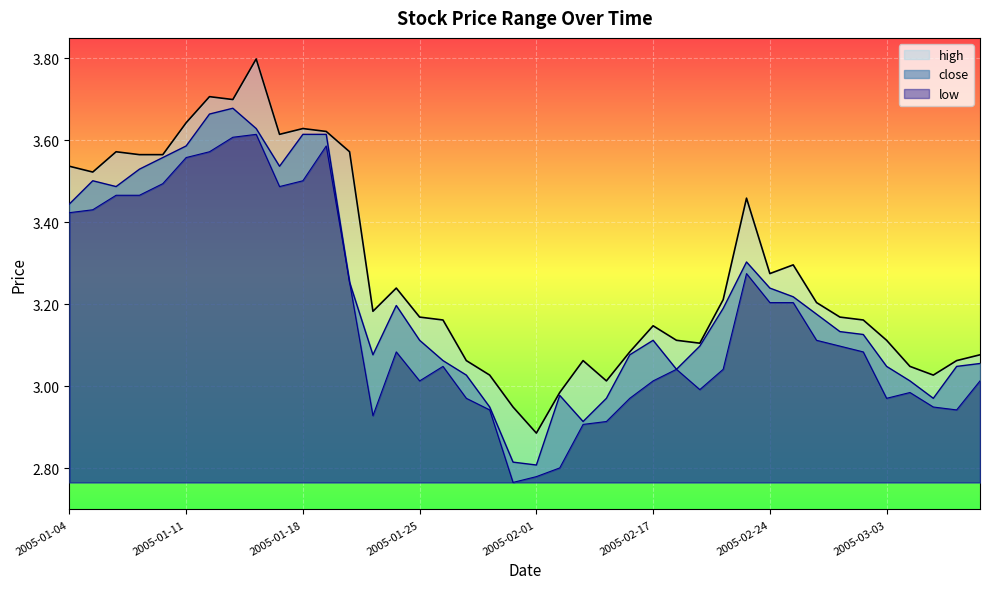

How many distinct data groups are displayed?

3